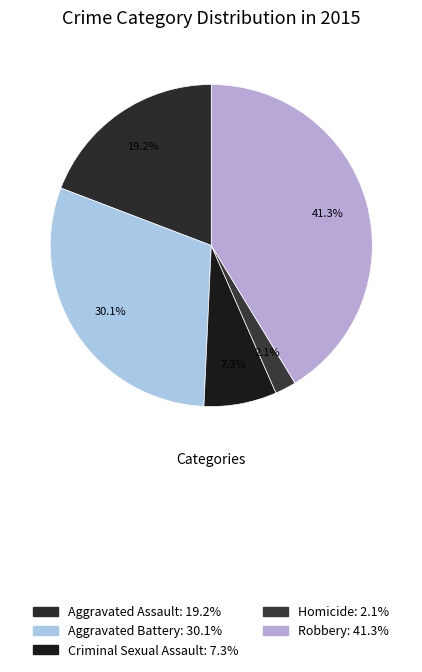

The Homicide slice represents 15% of the pie. True or false?

False